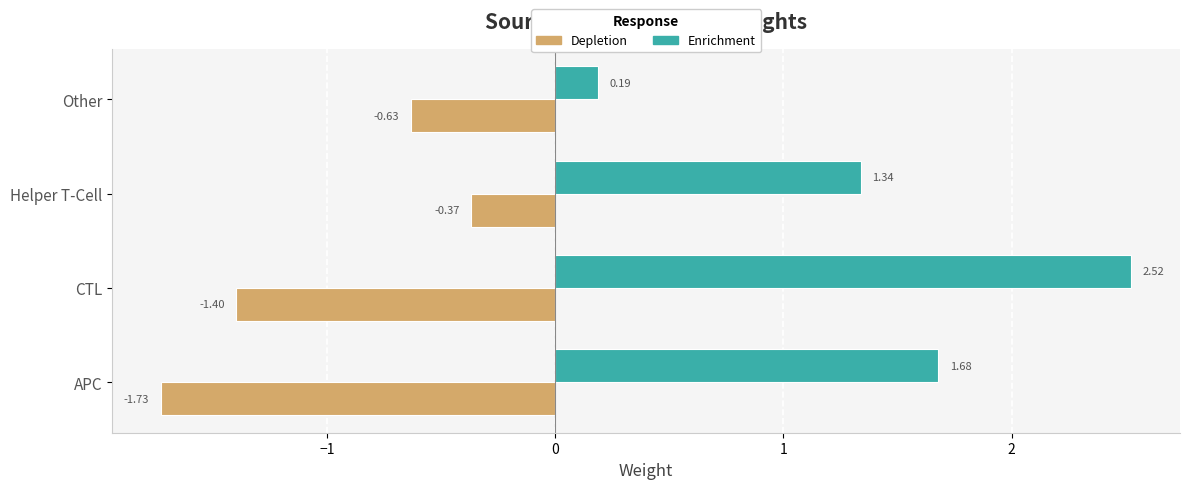

What are all the series names shown in the legend?

Depletion, Enrichment